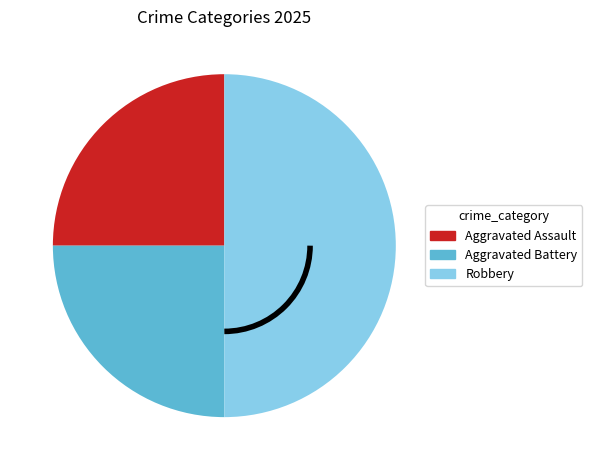

The Aggravated Battery slice represents 25% of the pie. True or false?

True